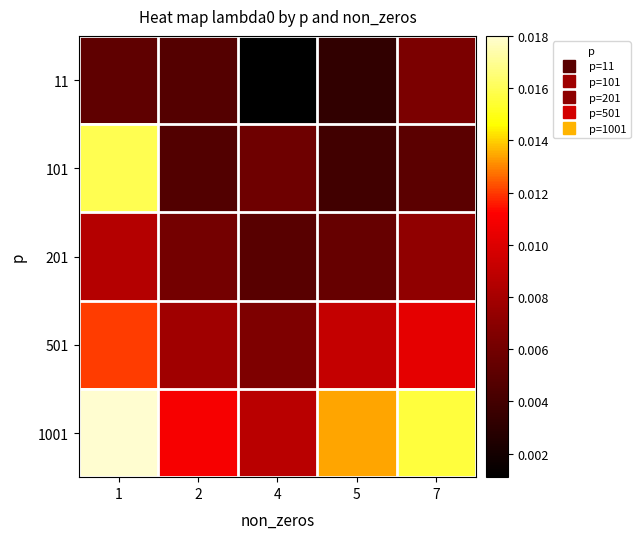

At which category is the sum across all series the highest?

1